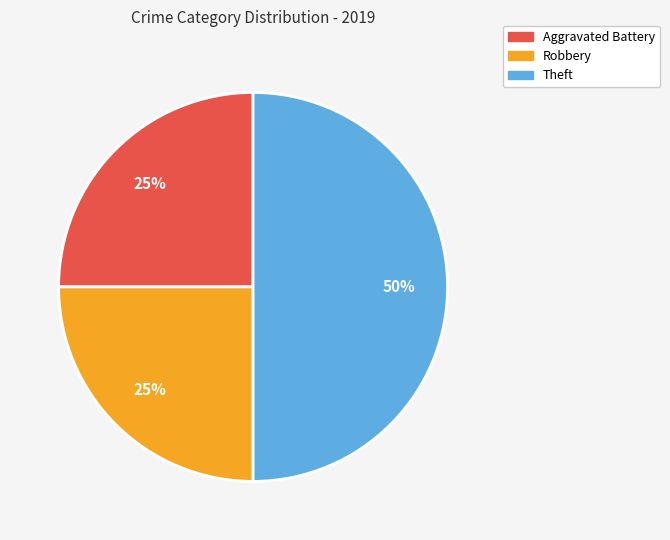

Is it true that Aggravated Battery is 15% of the pie?

False